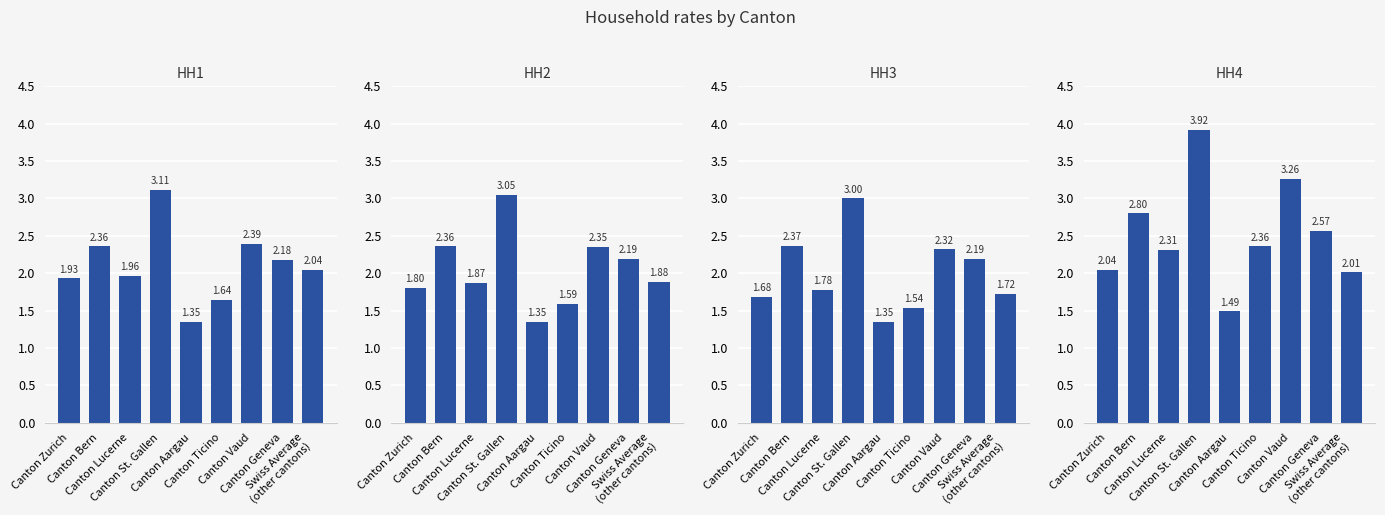

What value does the HH3 series have at Canton Vaud?

2.3